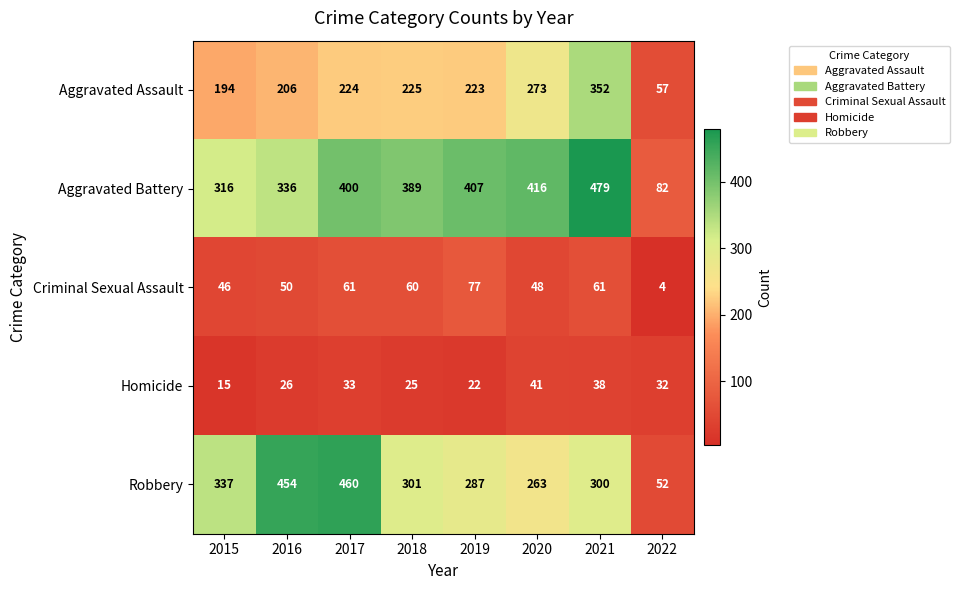

What is the maximum value shown in the chart?

479